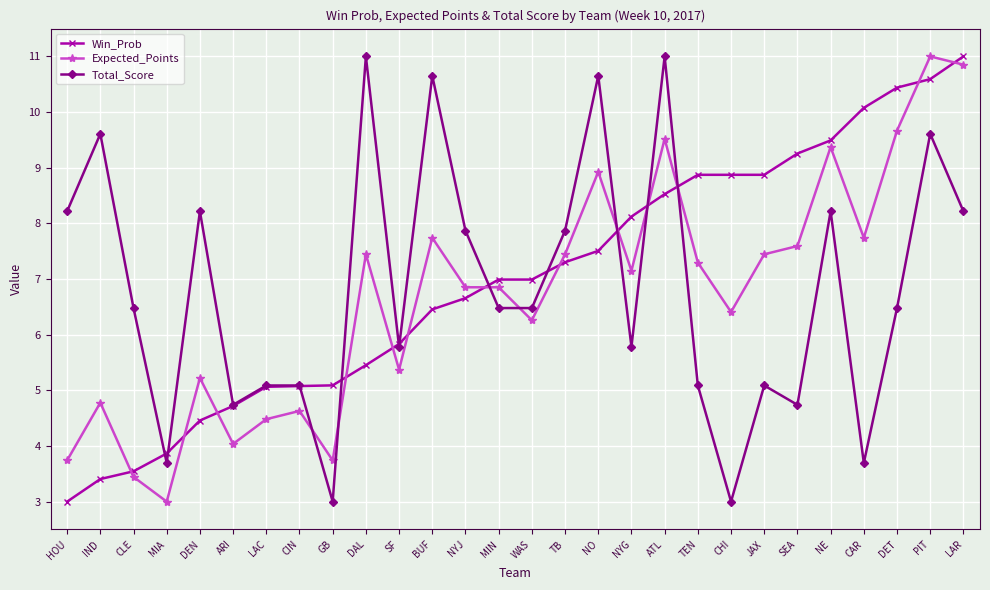

Rank the series by their average value, from lowest to highest.

Expected_Points, Total_Score, Win_Prob